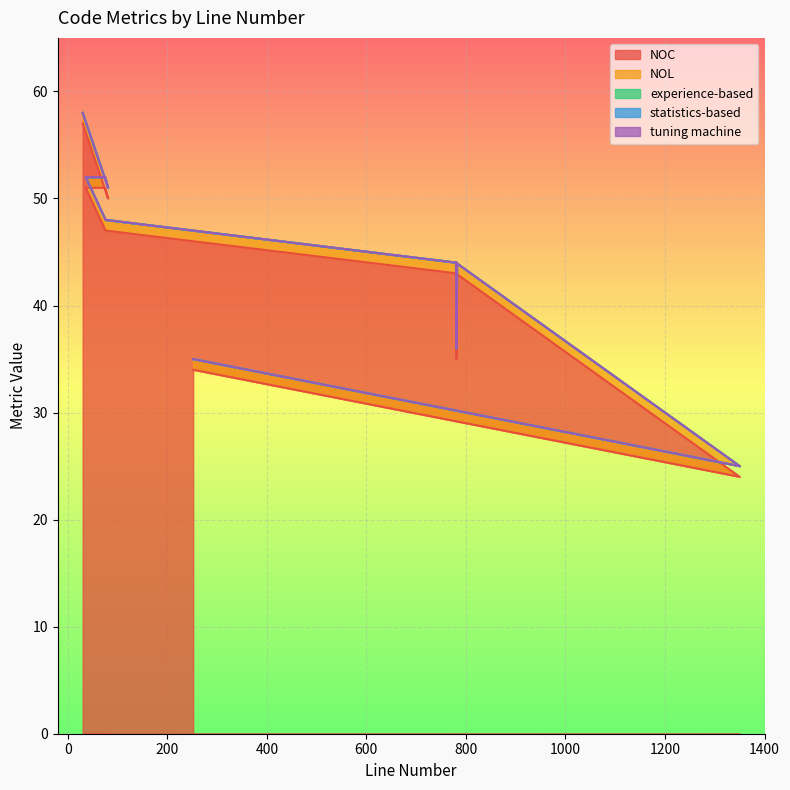

Where is statistics-based nearest to the value 0?

252